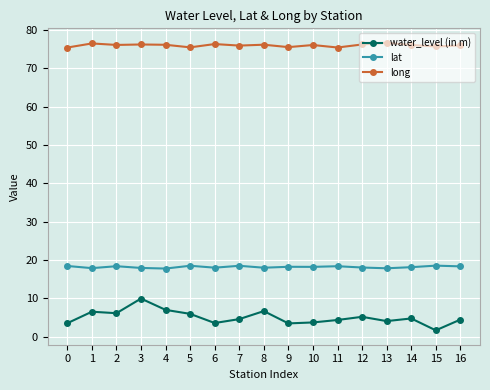

What is the difference between the second highest and minimum values in the lat series?

0.7